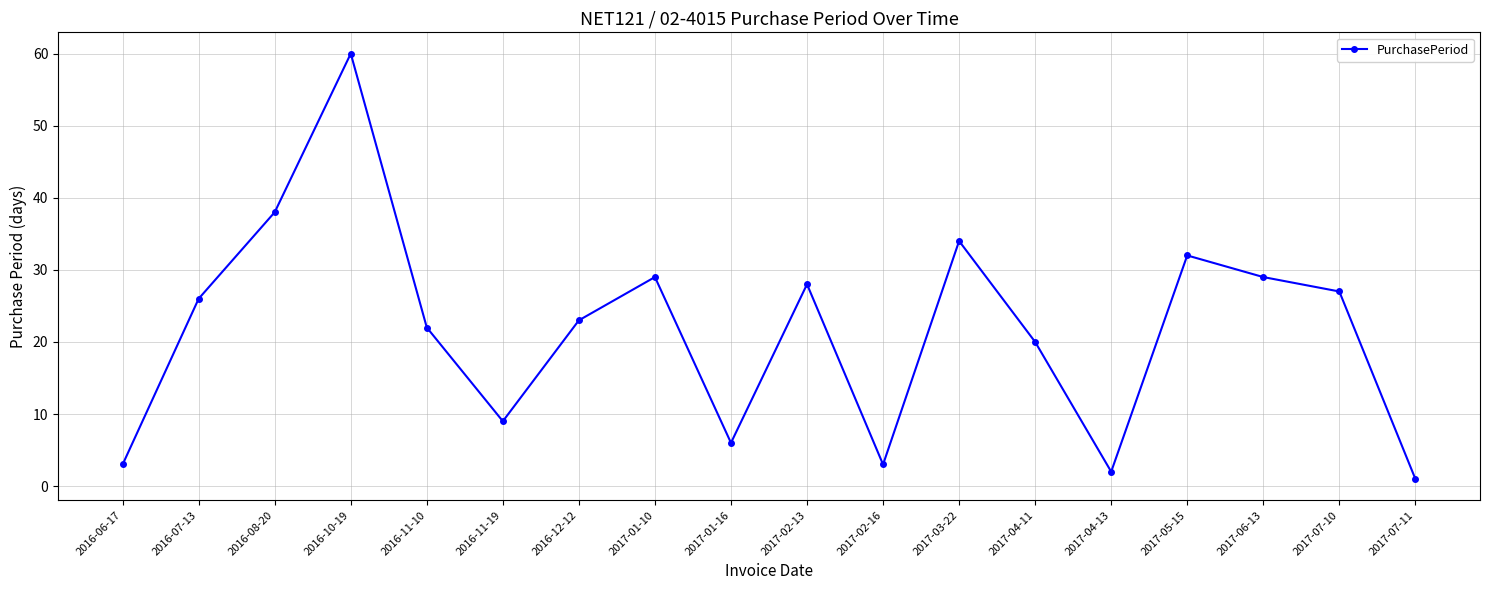

Which category has the highest value across all series?

2016-10-19